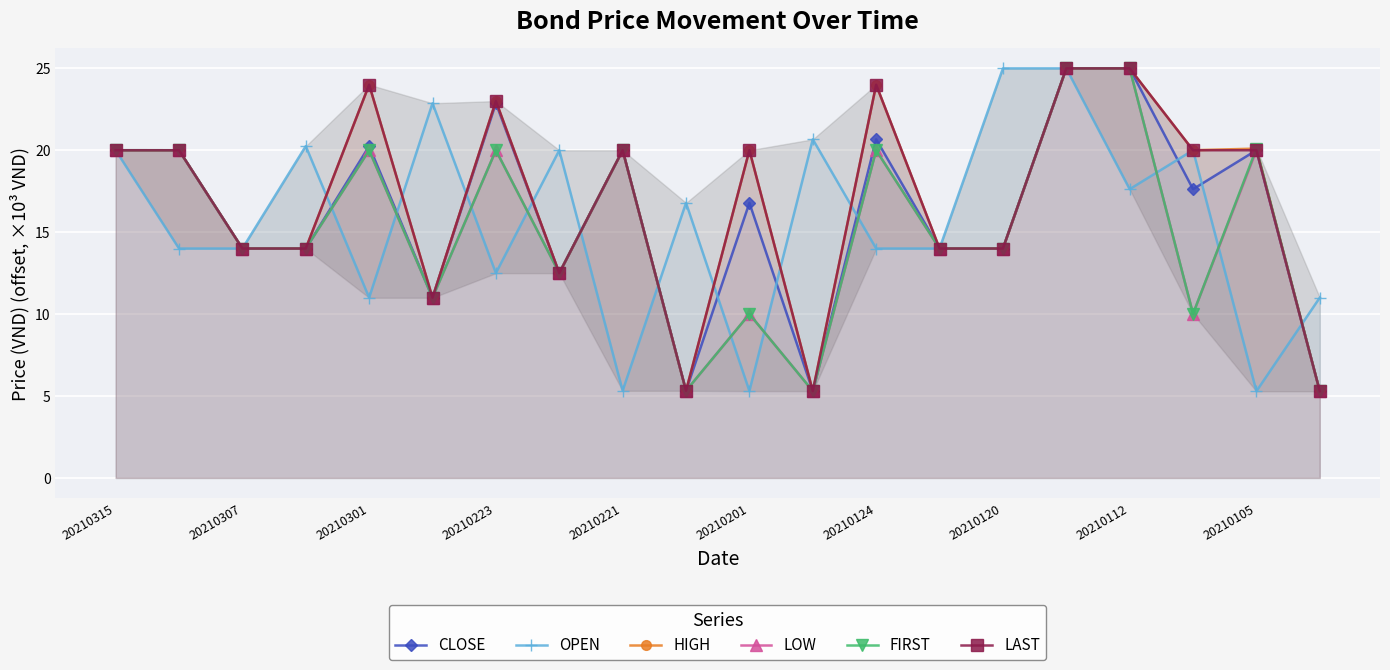

How many distinct data groups are displayed?

6